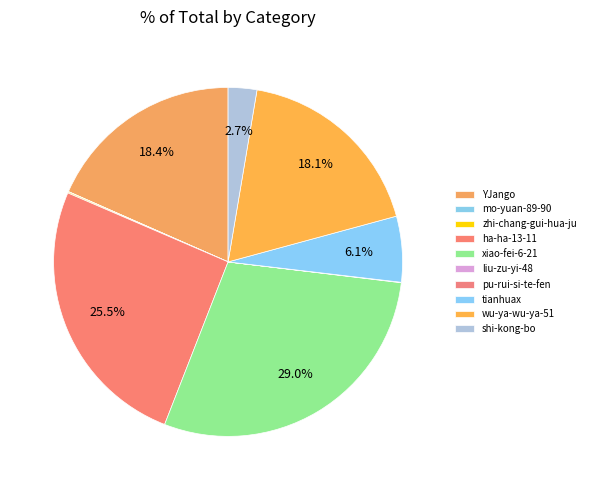

Between xiao-fei-6-21 and wu-ya-wu-ya-51, which is larger?

xiao-fei-6-21